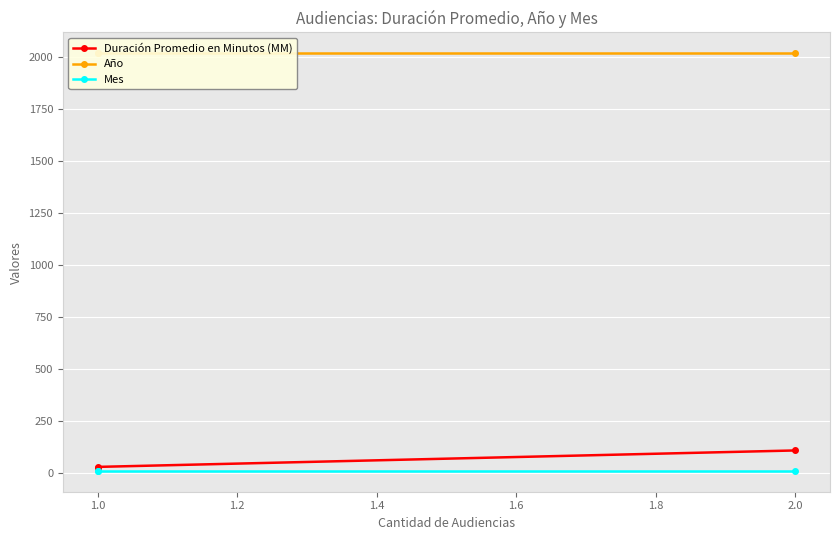

What is the average value of the Mes series?

12